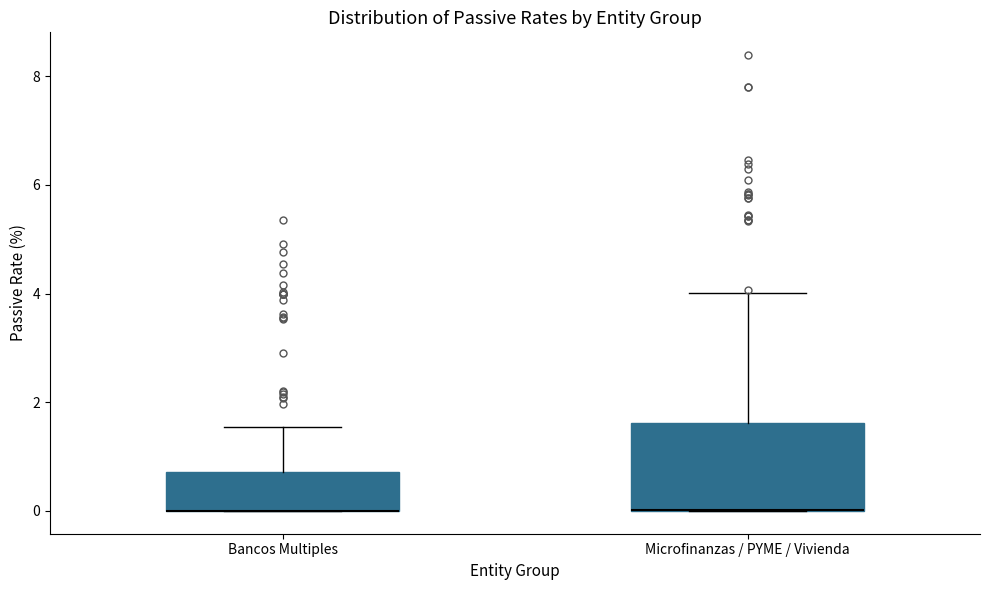

Reading left to right, transcribe this box plot: for each box, give where its median line is, the range the box spans, and where its two whiskers end, as read against the y-axis. The values are not printed on the chart, so give them approximately, as read against the axis.

Bancos Multiples: median 0.0 (drawn on the box's lower edge), box 0.0 to 0.8, whiskers 0.0 to 1.6
Microfinanzas / PYME / Vivienda: median 0.0 (drawn on the box's lower edge), box 0.0 to 1.6, whiskers 0.0 to 4.0